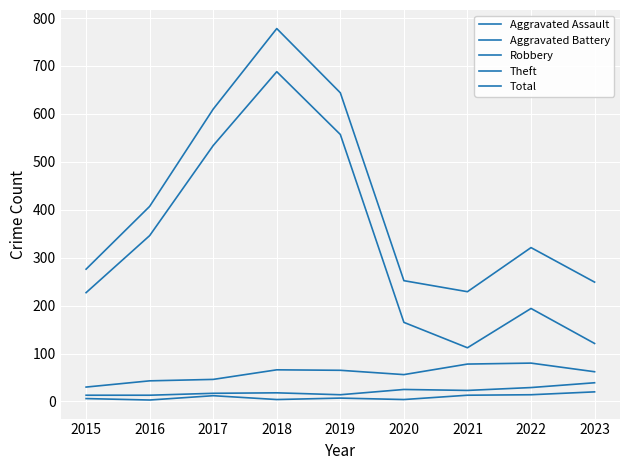

Is this an area chart (filled region under the line)?

No